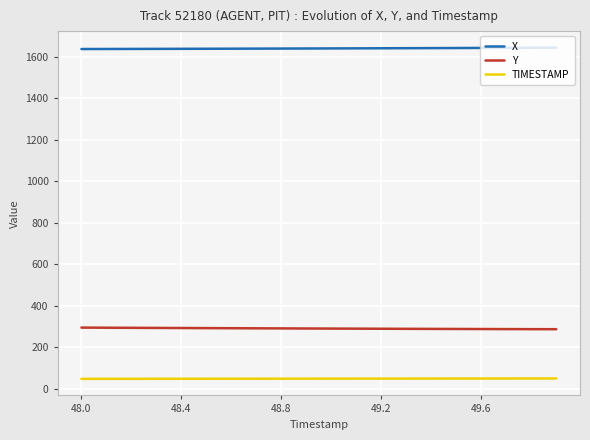

List the series in order of their peak value, highest first.

X, Y, TIMESTAMP